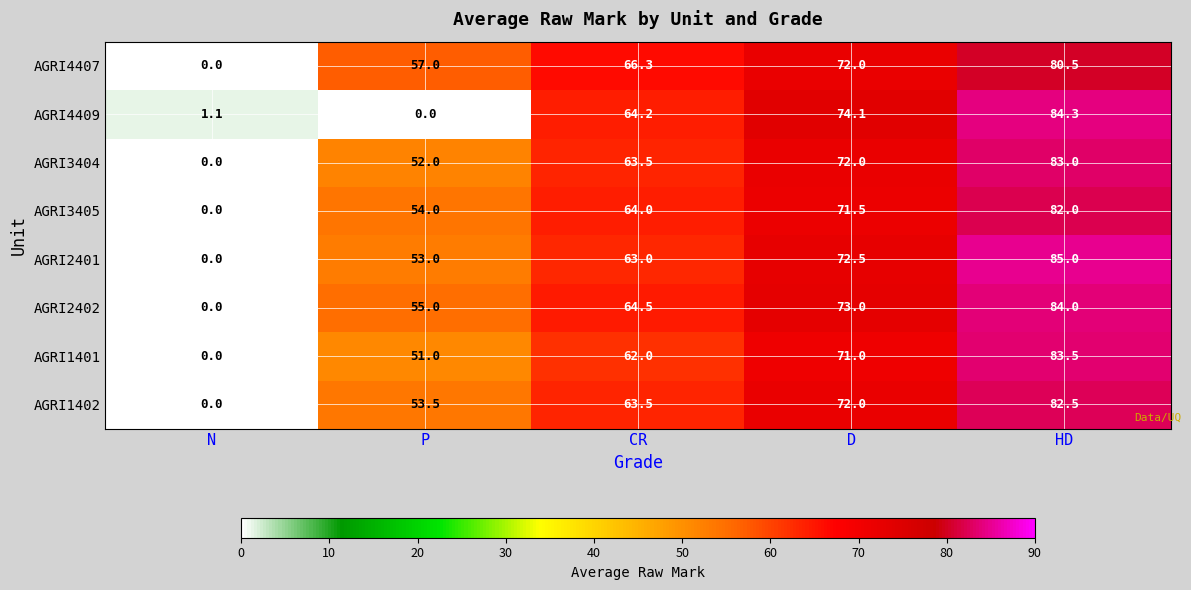

At how many categories does at least one series exceed 20?

4